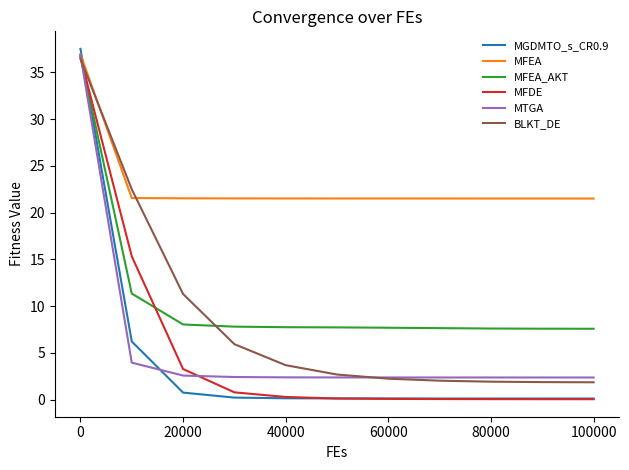

What is the maximum value for BLKT_DE?

36.5